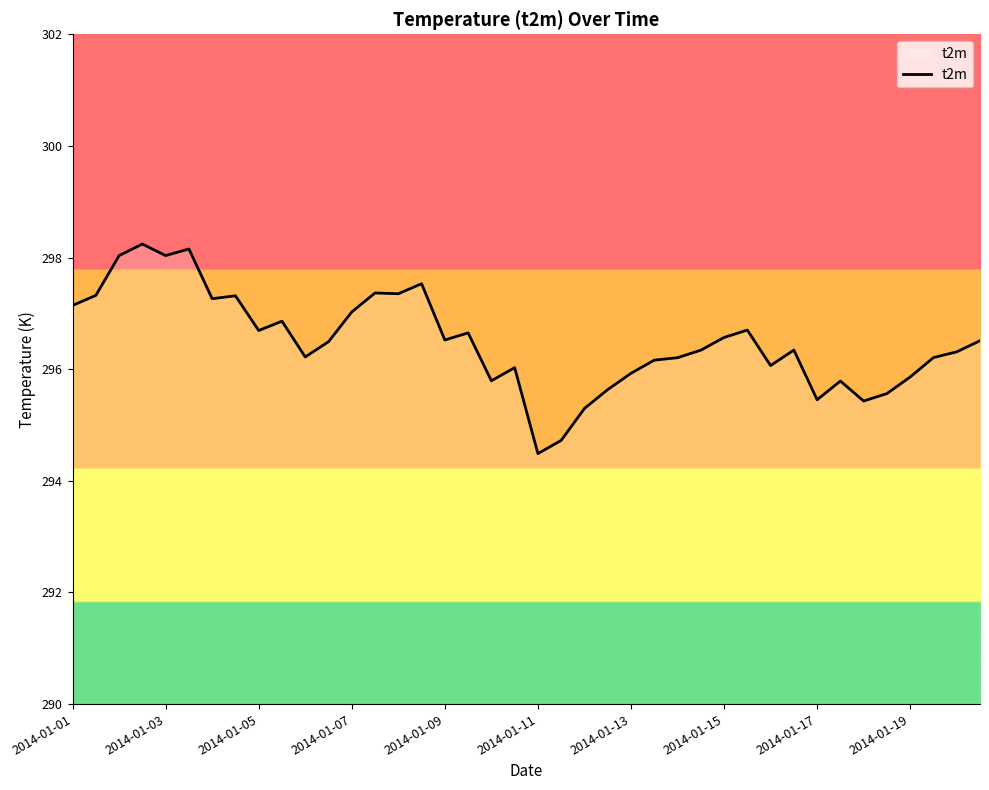

What is the smallest value displayed?

294.5